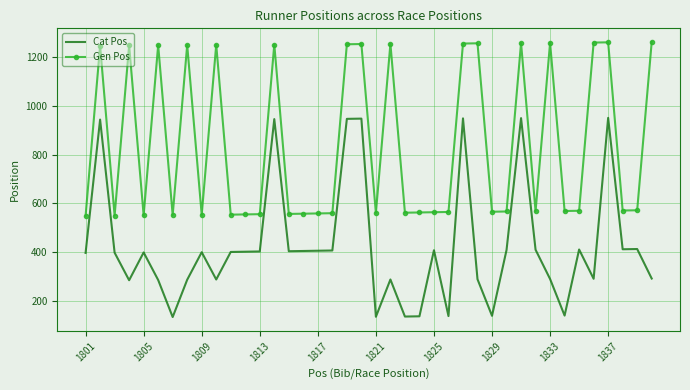

Count the number of data series in this chart.

2